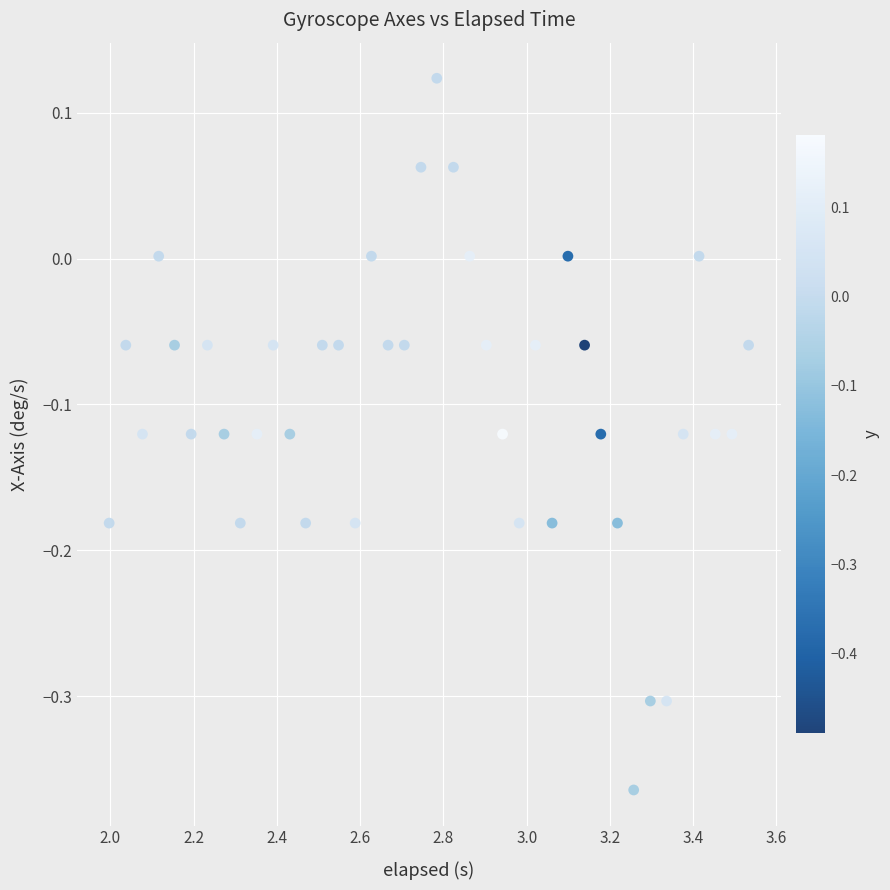

What is the range of X values (max minus min)?

1.5